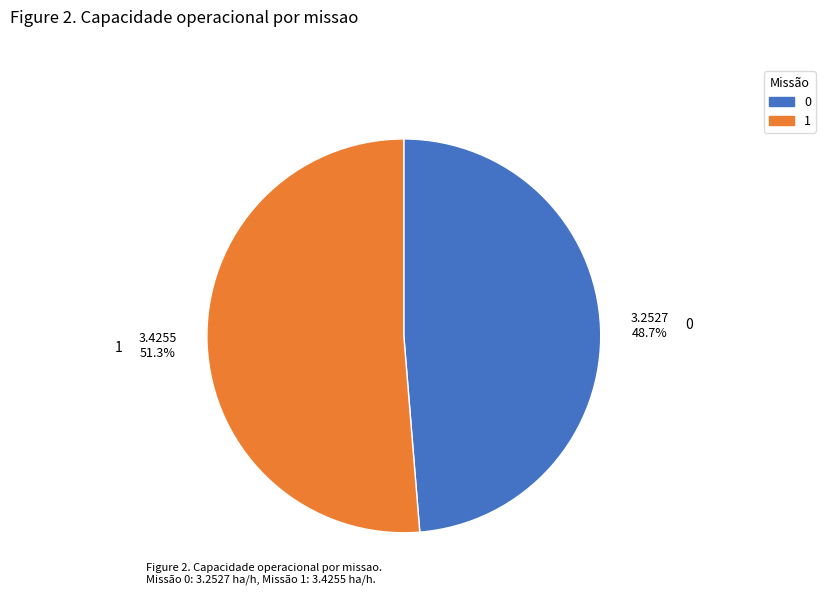

What is the largest slice in the pie chart?

1